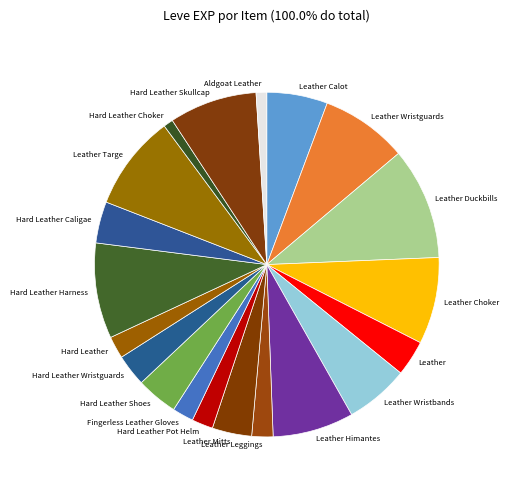

Which category has the biggest portion of the pie?

Leather Duckbills